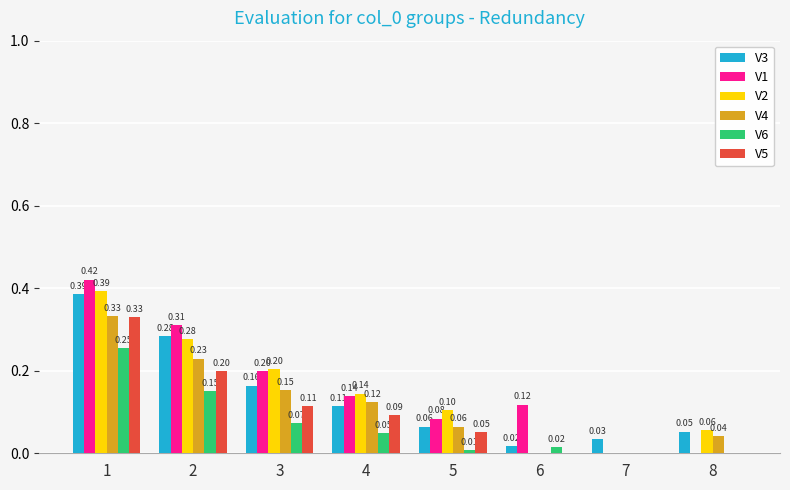

Does the chart contain stacked bars?

No